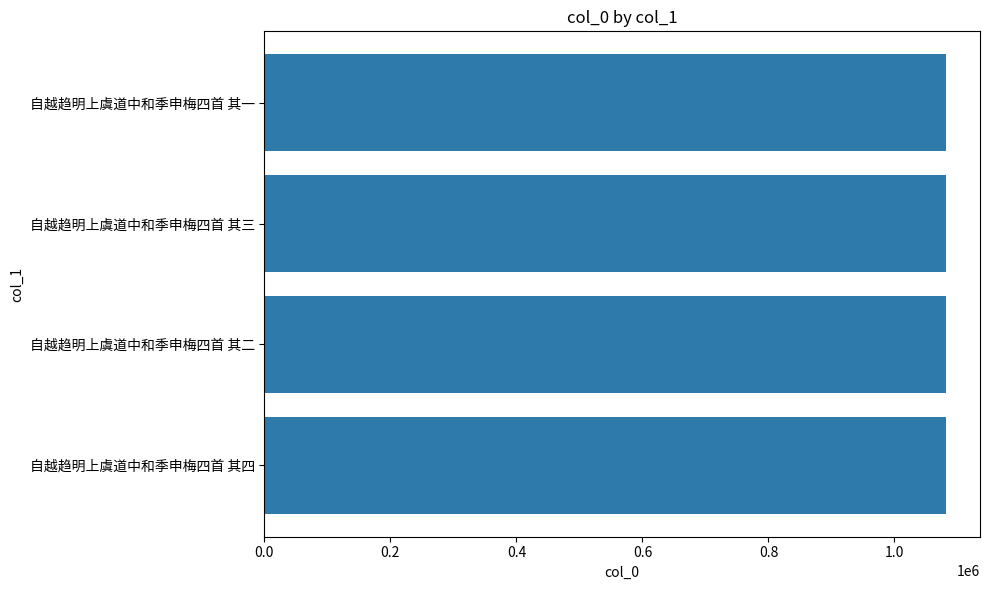

The value at 自越趋明上虞道中和季申梅四首 其一 is 1081626. True or false?

True